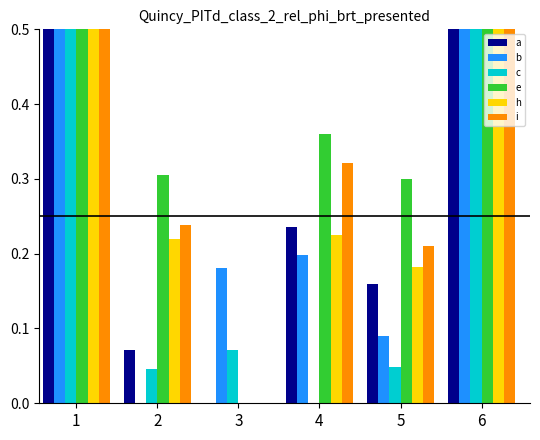

List the series in order of their peak value, lowest first.

a, b, c, e, h, i